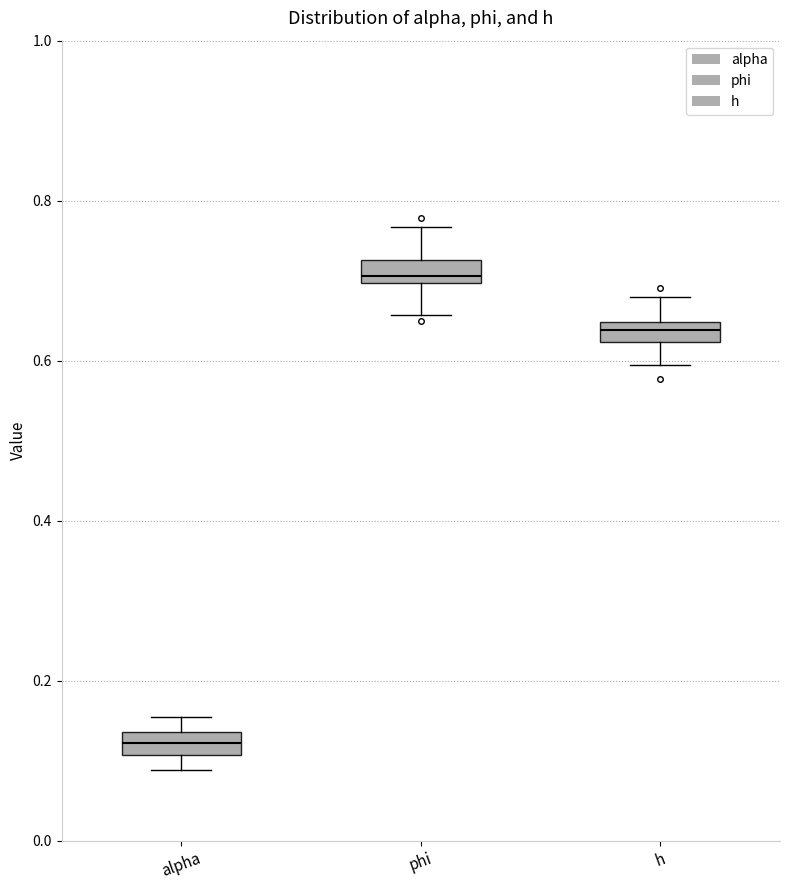

Where is the lower edge of the box for phi on the y-axis? The values are not printed on the chart, so give them approximately, as read against the axis.

0.70